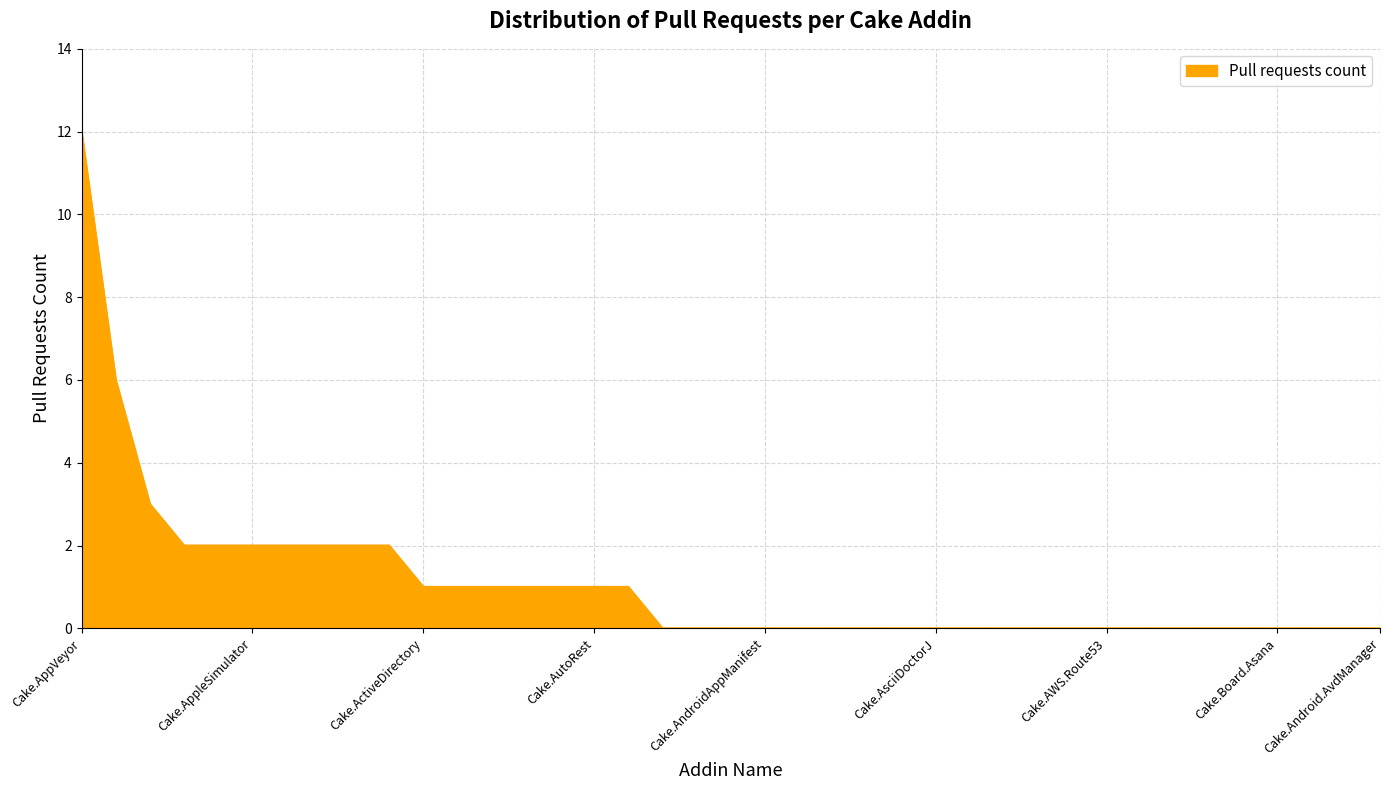

What is the sum of all values?

42